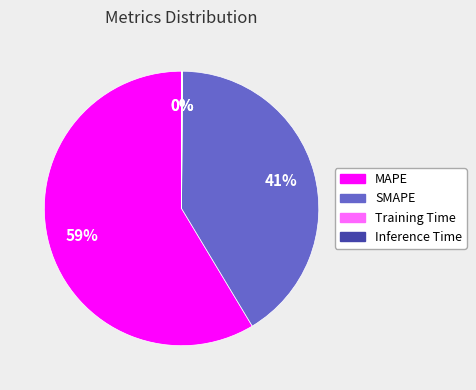

Combined, do MAPE and SMAPE account for over 50%?

Yes